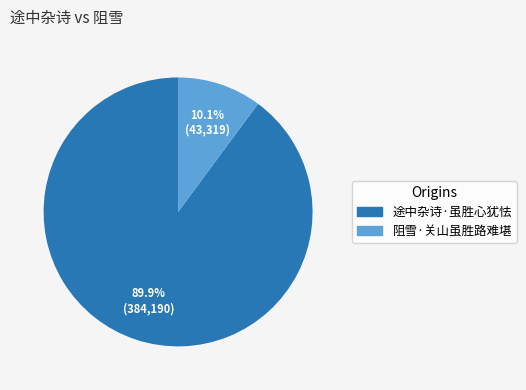

Count the number of slices in the pie.

2